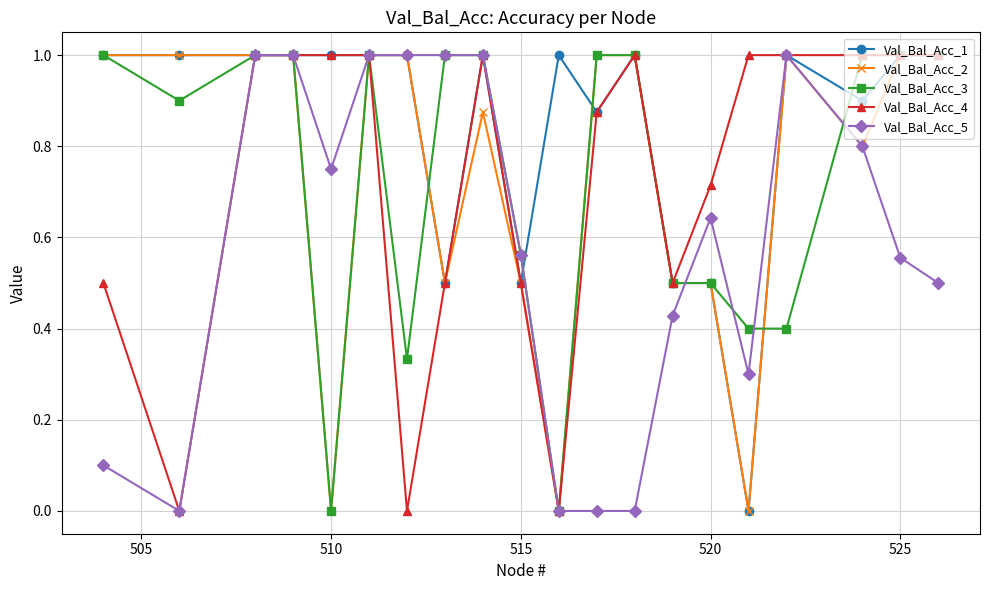

What is the value of the Val_Bal_Acc_4 point at the 16th from the left?

1.0